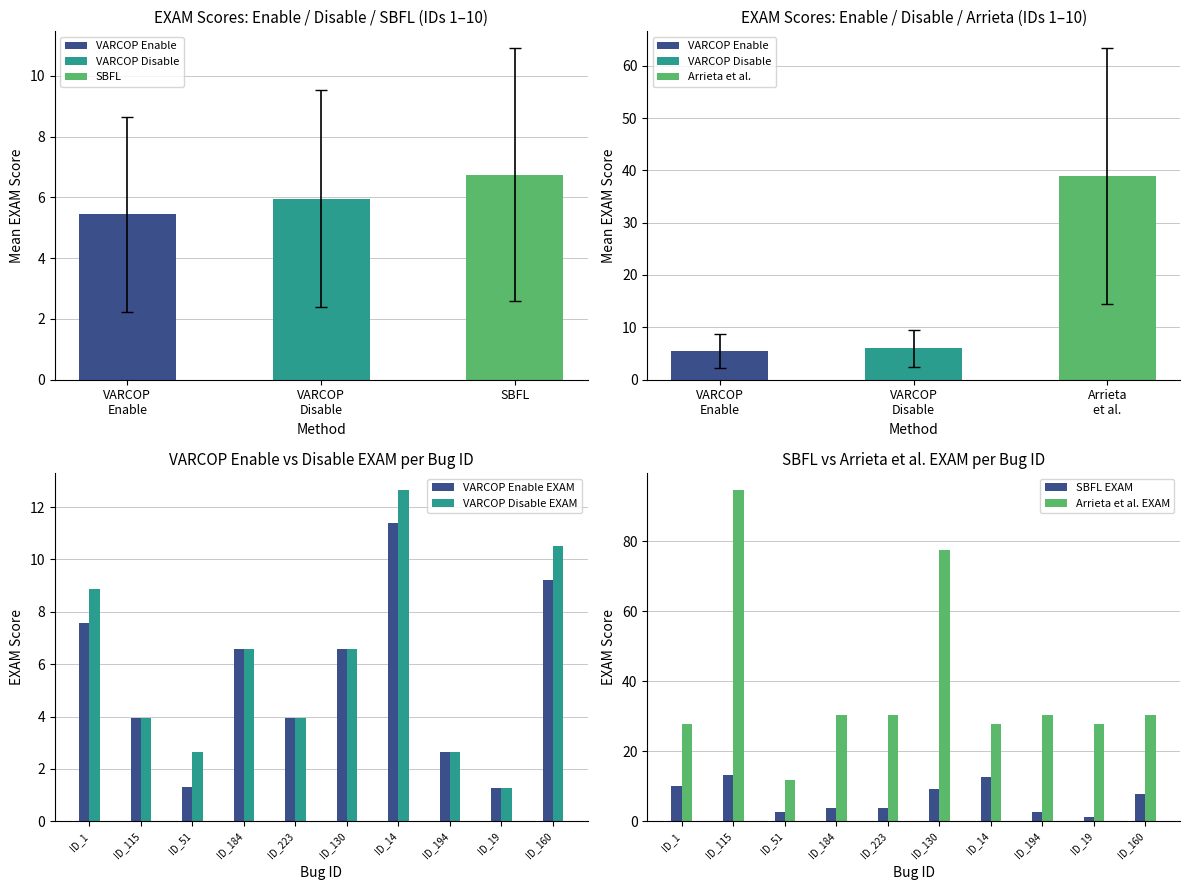

How many values in the Arrieta et al. EXAM series are below 30?

4